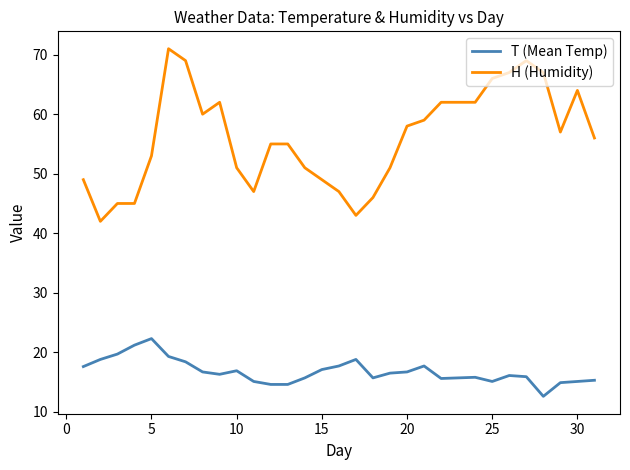

True or false: H (Humidity) and T (Mean Temp) cross at least once.

False